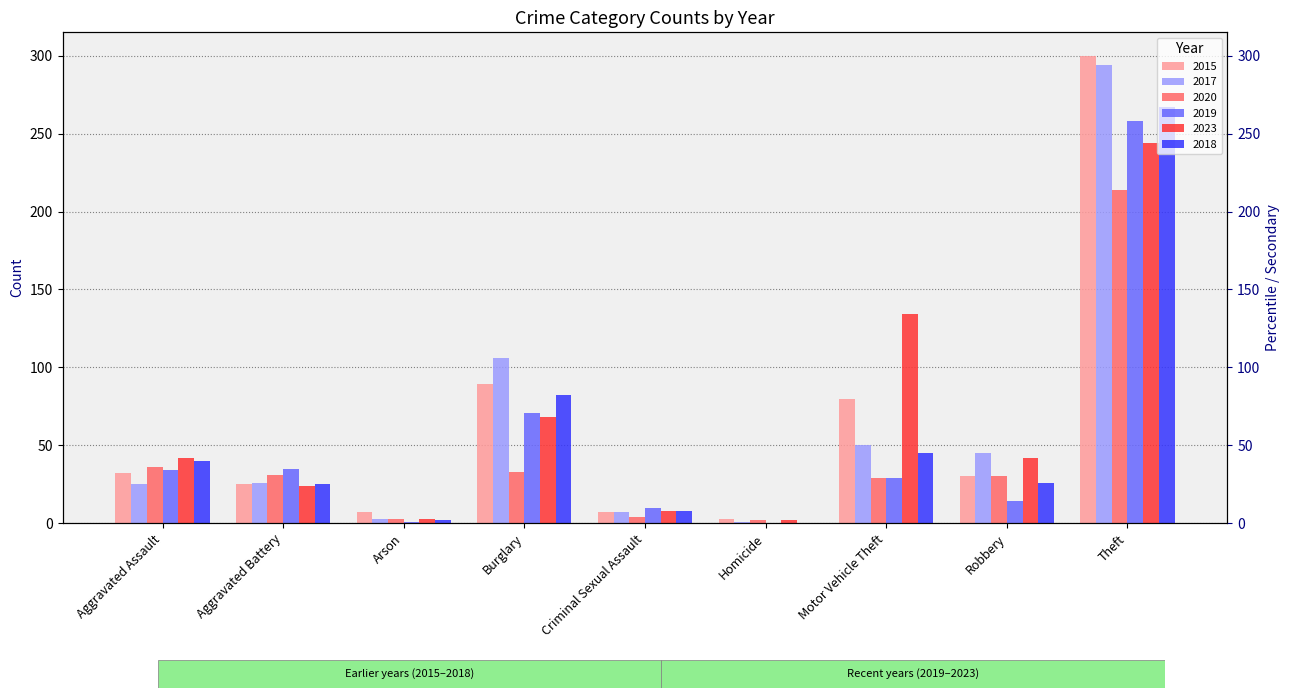

Reading left to right, what are all the values shown in this chart?

2015: Aggravated Assault=32	Aggravated Battery=25	Arson=7	Burglary=89	Criminal Sexual Assault=7	Homicide=3	Motor Vehicle Theft=80	Robbery=30	Theft=300
2017: Aggravated Assault=25	Aggravated Battery=26	Arson=3	Burglary=106	Criminal Sexual Assault=7	Homicide=1	Motor Vehicle Theft=50	Robbery=45	Theft=294
2020: Aggravated Assault=36	Aggravated Battery=31	Arson=3	Burglary=33	Criminal Sexual Assault=4	Homicide=2	Motor Vehicle Theft=29	Robbery=30	Theft=214
2019: Aggravated Assault=34	Aggravated Battery=35	Arson=1	Burglary=71	Criminal Sexual Assault=10	Homicide=0	Motor Vehicle Theft=29	Robbery=14	Theft=258
2023: Aggravated Assault=42	Aggravated Battery=24	Arson=3	Burglary=68	Criminal Sexual Assault=8	Homicide=2	Motor Vehicle Theft=134	Robbery=42	Theft=244
2018: Aggravated Assault=40	Aggravated Battery=25	Arson=2	Burglary=82	Criminal Sexual Assault=8	Homicide=0	Motor Vehicle Theft=45	Robbery=26	Theft=267